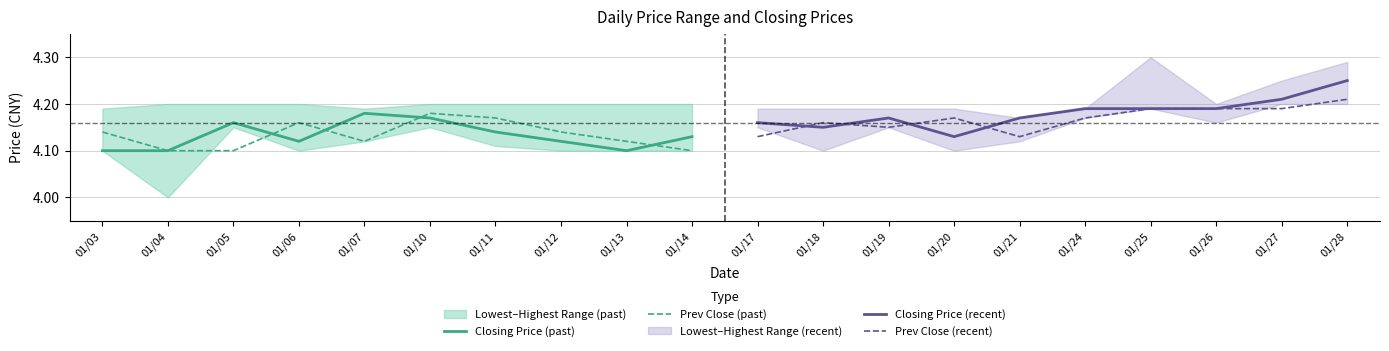

Reading left to right, transcribe all the data shown in this chart.

Closing Price (past): 4.1	4.1	4.2	4.1	4.2	4.2	4.1	4.1	4.1	4.1
Prev Close (past): 4.1	4.1	4.1	4.2	4.1	4.2	4.2	4.1	4.1	4.1
Closing Price (recent): 4.2	4.2	4.2	4.1	4.2	4.2	4.2	4.2	4.2	4.2
Prev Close (recent): 4.1	4.2	4.2	4.2	4.1	4.2	4.2	4.2	4.2	4.2